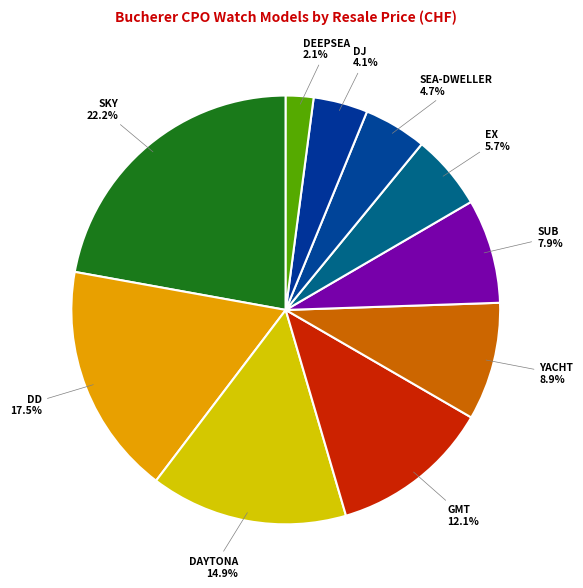

To the nearest percent, what is the average slice percentage?

10%